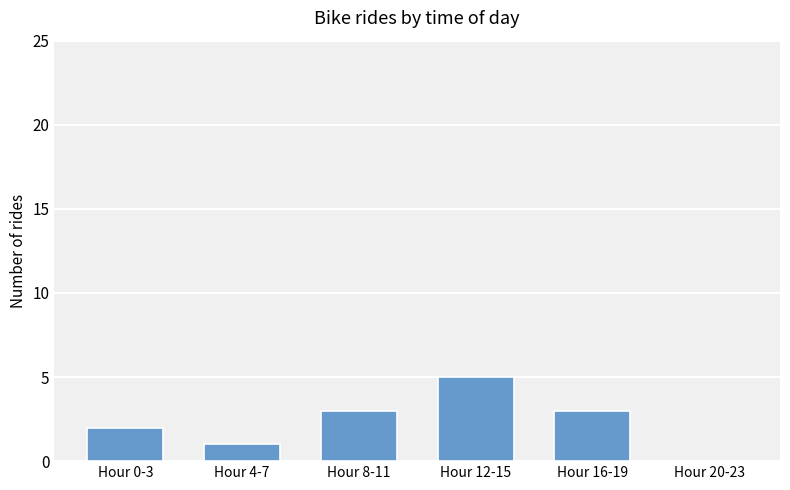

Reading right to left, list all the values displayed in this chart.

Hour 20-23=0	Hour 16-19=3	Hour 12-15=5	Hour 8-11=3	Hour 4-7=1	Hour 0-3=2